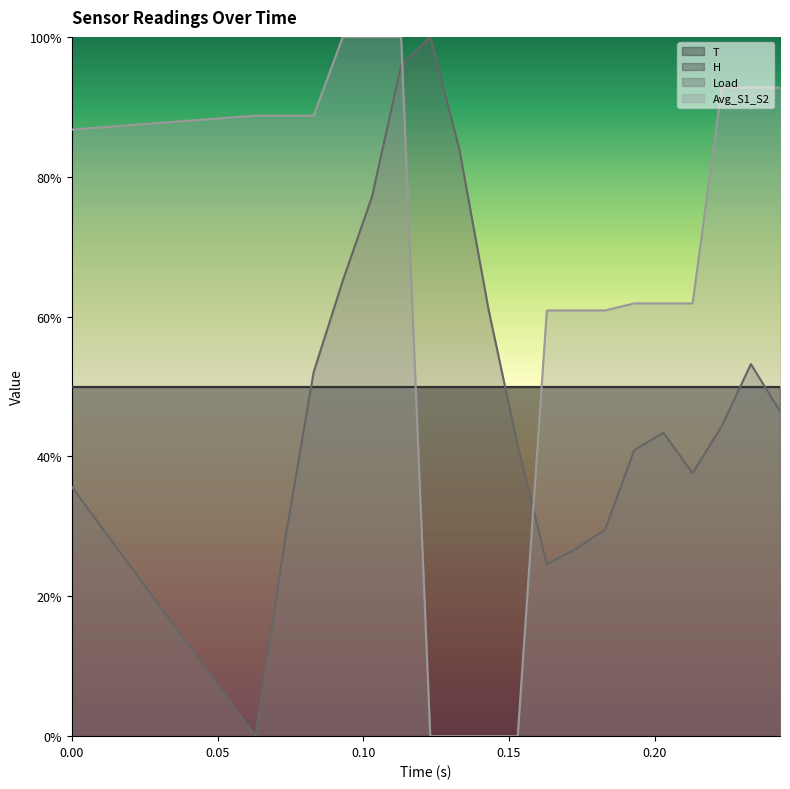

What position from the right is 0.233?

2